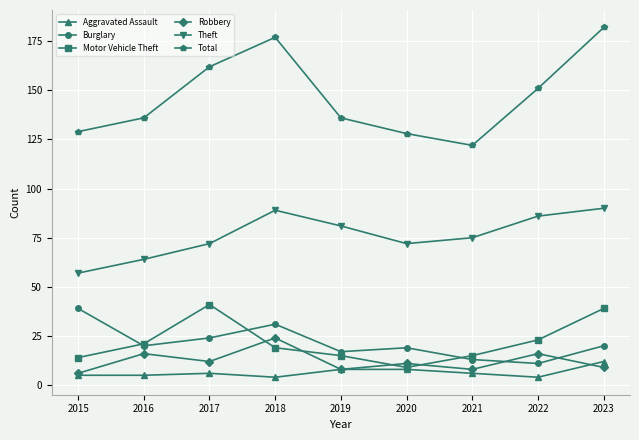

Which category has the lowest value in the Motor Vehicle Theft series?

2020